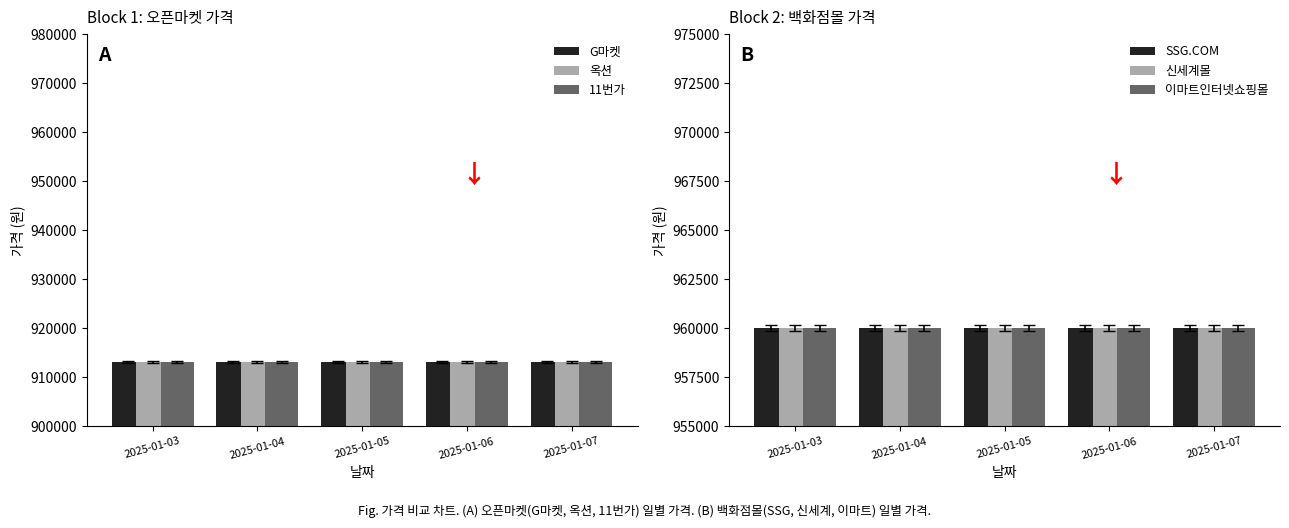

Rank the series at 2025-01-04 from lowest to highest value.

11번가, G마켓, 옥션, SSG.COM, 신세계몰, 이마트인터넷쇼핑몰